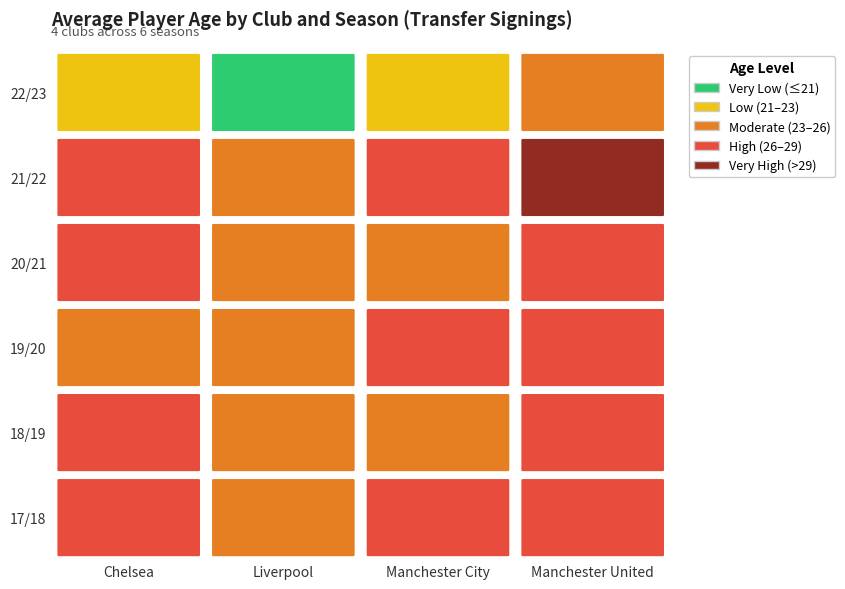

Reading right to left, transcribe all the data shown in this chart.

22/23: Manchester United=25.6	Manchester City=22.0	Liverpool=20.8	Chelsea=22.6
21/22: Manchester United=30.2	Manchester City=27.3	Liverpool=23.5	Chelsea=28.5
20/21: Manchester United=27.0	Manchester City=25.5	Liverpool=24.0	Chelsea=26.0
19/20: Manchester United=26.5	Manchester City=26.0	Liverpool=25.0	Chelsea=25.5
18/19: Manchester United=27.5	Manchester City=25.0	Liverpool=24.5	Chelsea=26.0
17/18: Manchester United=28.0	Manchester City=26.5	Liverpool=25.5	Chelsea=27.0